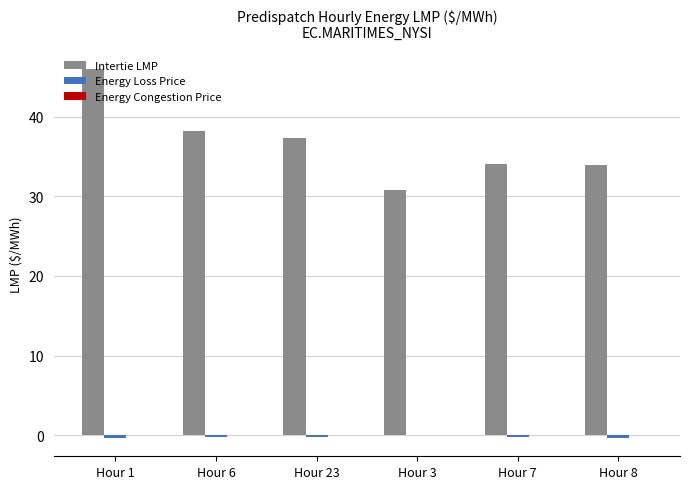

What is the sum of all Intertie LMP values?

220.2